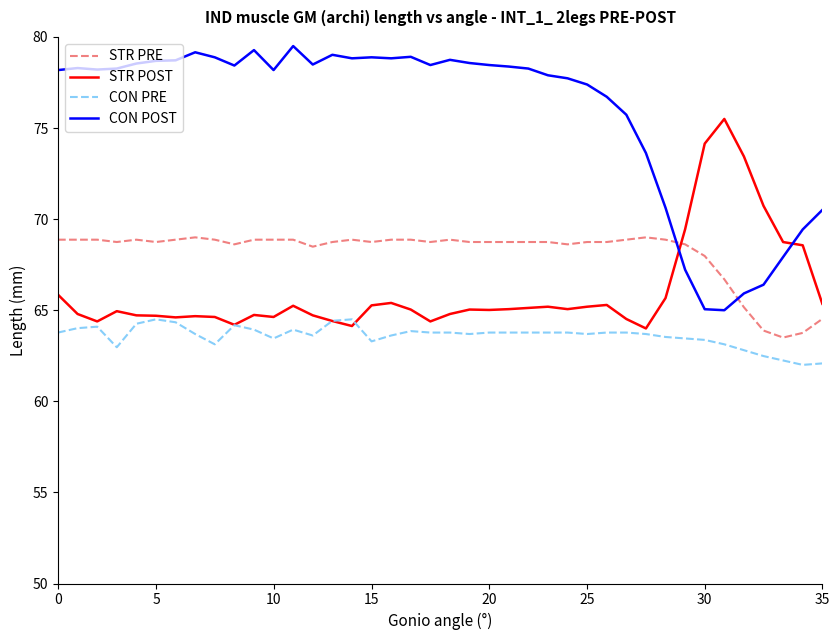

What is the greatest value displayed?

79.5